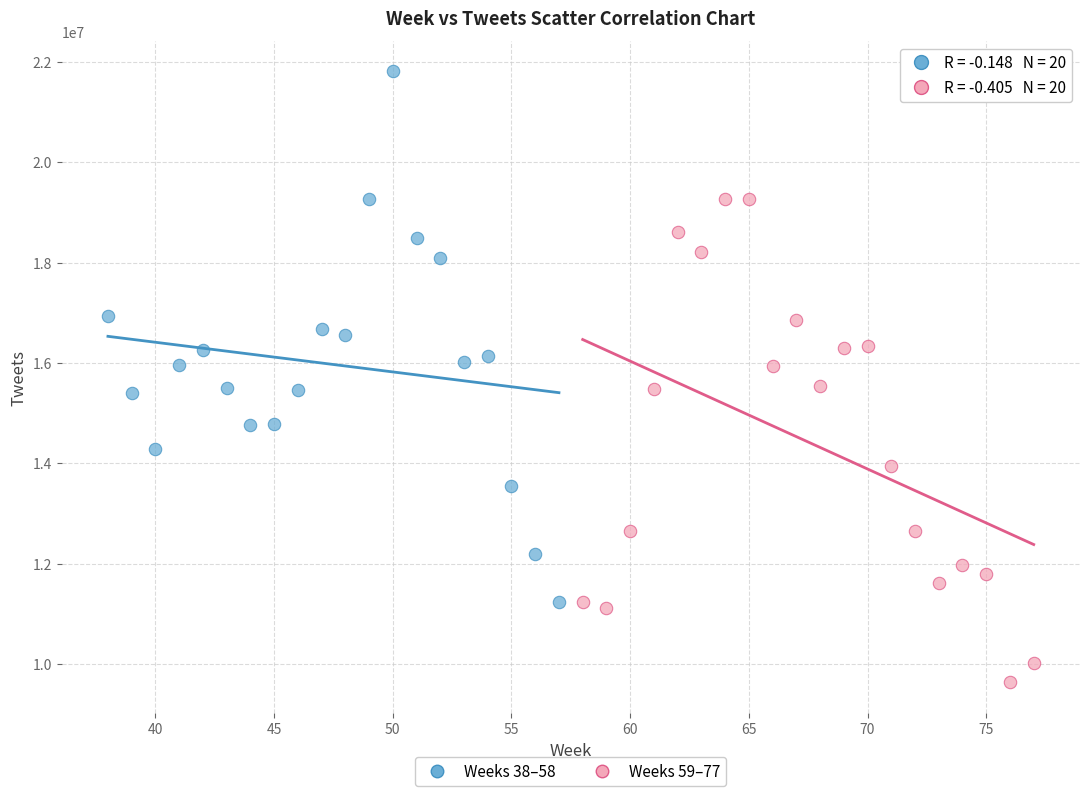

Which series has the largest Y range (max minus min)?

Weeks 38–58